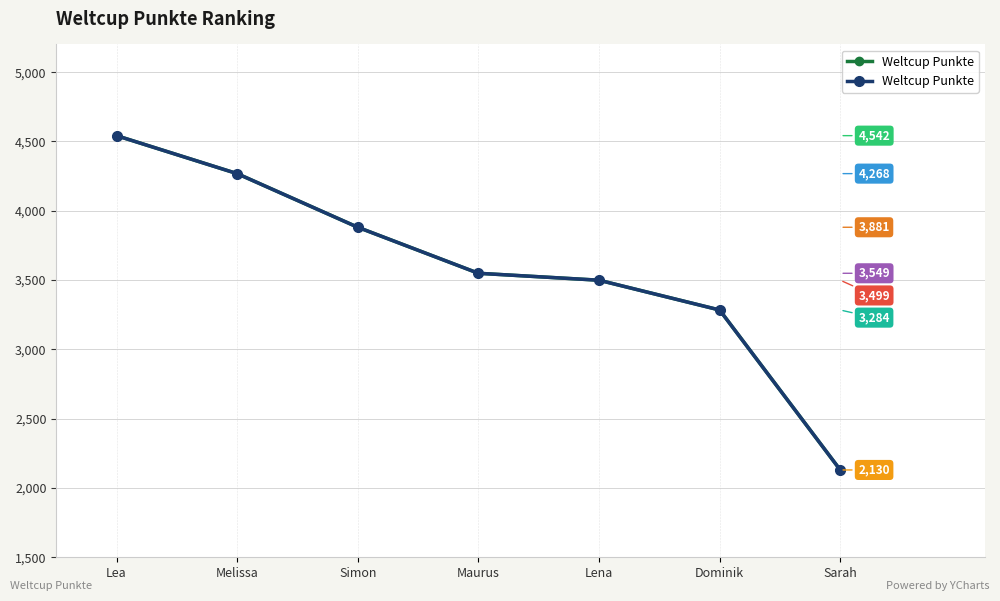

Reading left to right, extract all data points from this chart.

4542	4268	3881	3549	3499	3284	2130